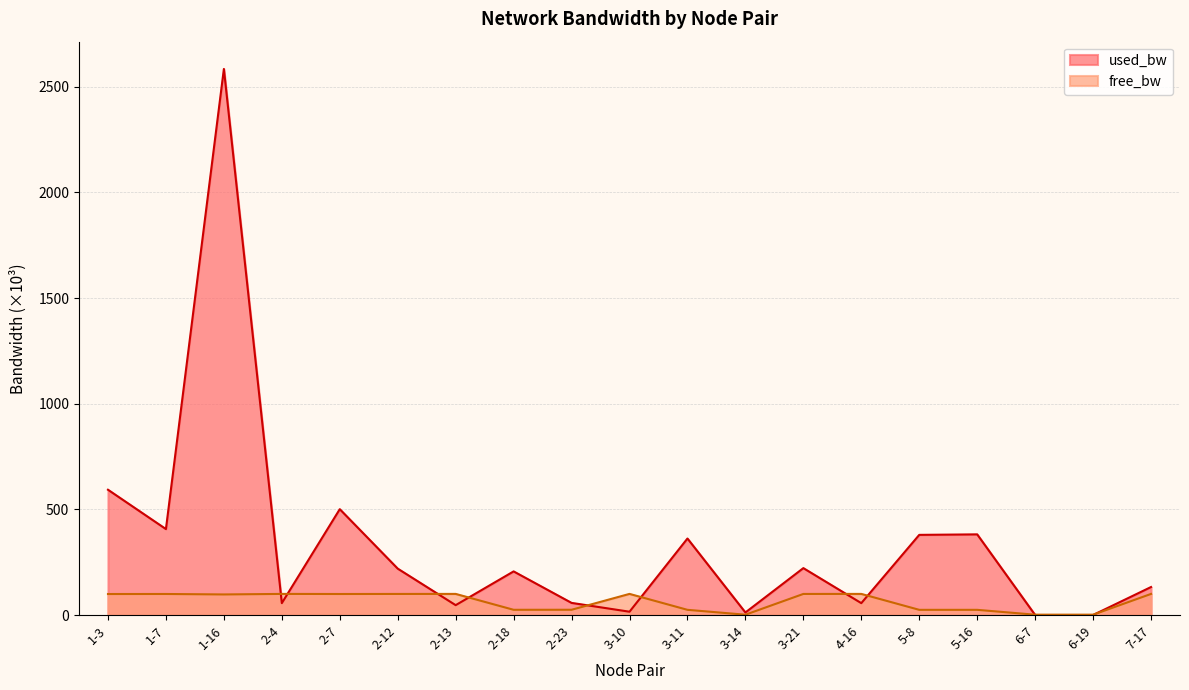

Reading left to right, list all the values displayed in this chart.

free_bw: 1-3=99.4	1-7=99.6	1-16=97.4	2-4=99.9	2-7=99.5	2-12=99.8	2-13=100.0	2-18=24.8	2-23=24.9	3-10=100.0	3-11=24.6	3-14=1.5	3-21=99.8	4-16=99.9	5-8=24.6	5-16=24.6	6-7=1.5	6-19=1.5	7-17=99.9
used_bw: 1-3=592.9	1-7=406.8	1-16=2584.2	2-4=56.2	2-7=500.9	2-12=219.6	2-13=46.7	2-18=206.4	2-23=57.4	3-10=15.7	3-11=362.1	3-14=12.1	3-21=222.0	4-16=56.2	5-8=379.4	5-16=381.7	6-7=0.2	6-19=0.2	7-17=132.5